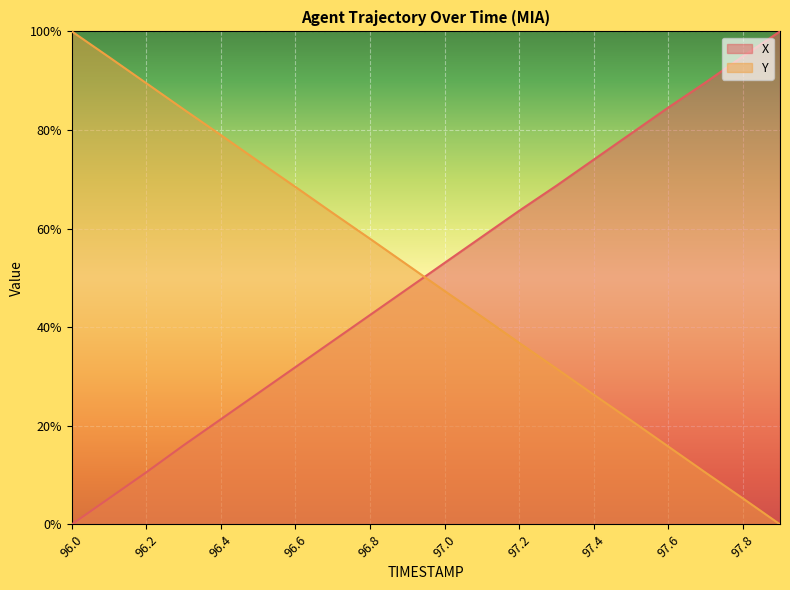

How many times do X and Y cross each other?

1